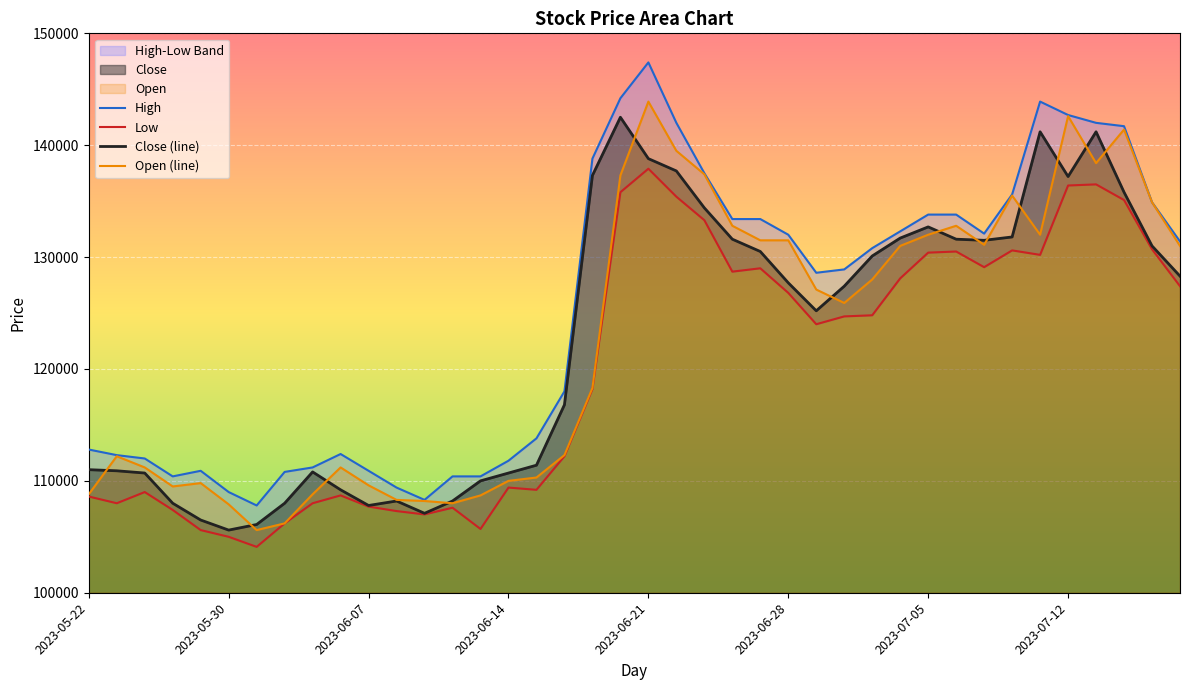

True or false: High and Low intersect in this chart.

False